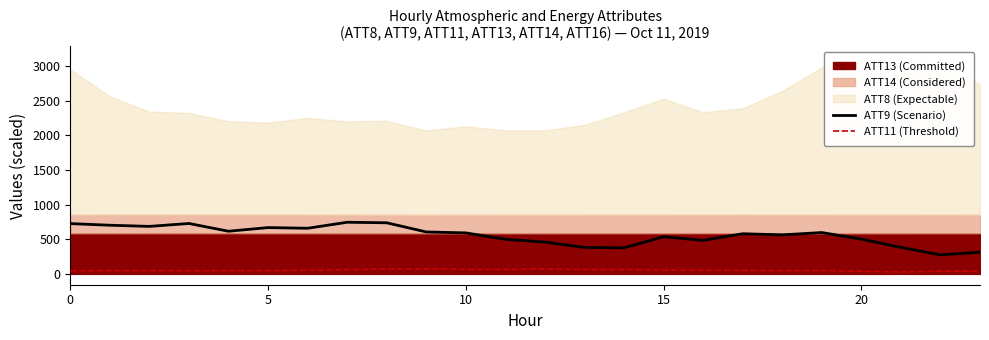

True or false: ATT11 (Threshold) and ATT9 (Scenario) intersect in this chart.

False